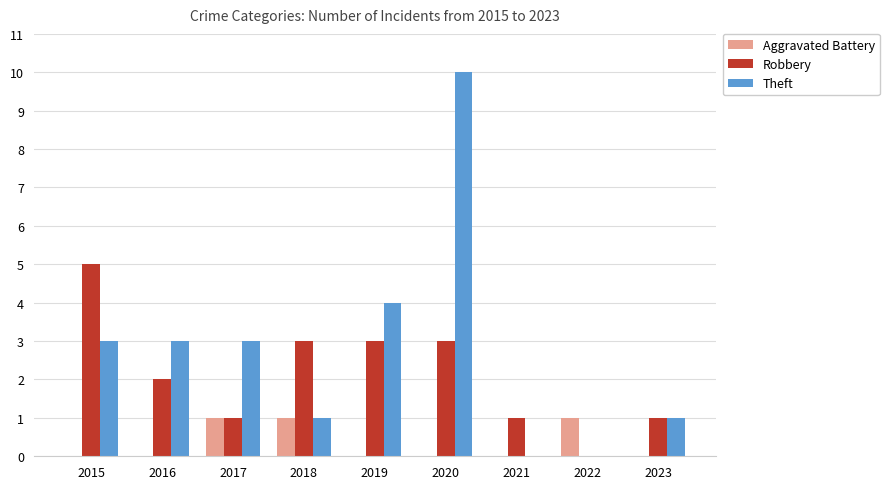

Which series changed the most between 2018 and 2019?

Theft